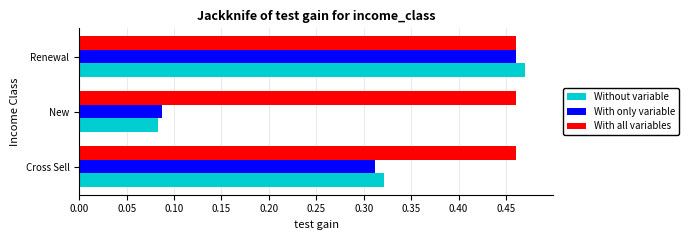

True or false: Without variable has a value of 0.3 at Renewal.

False